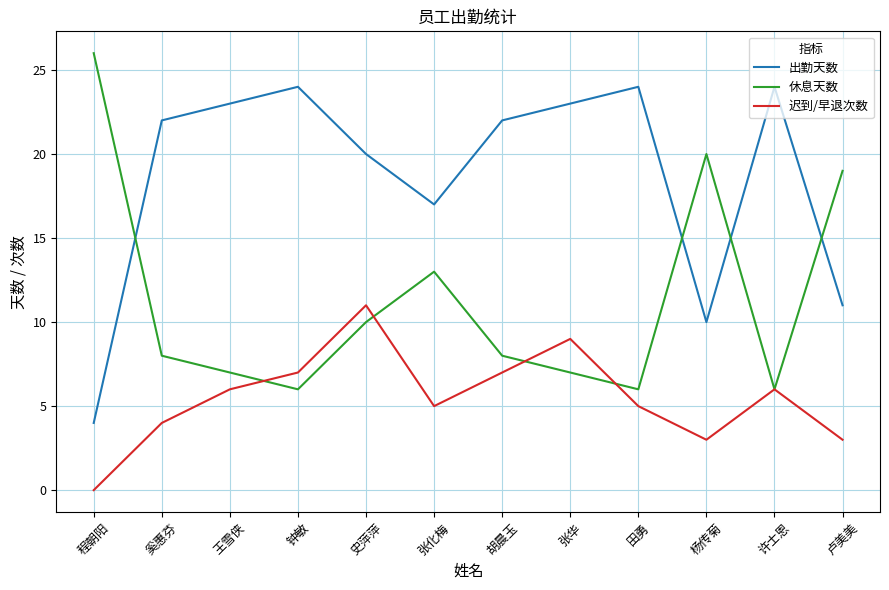

At which category is the sum across all series the highest?

史萍萍